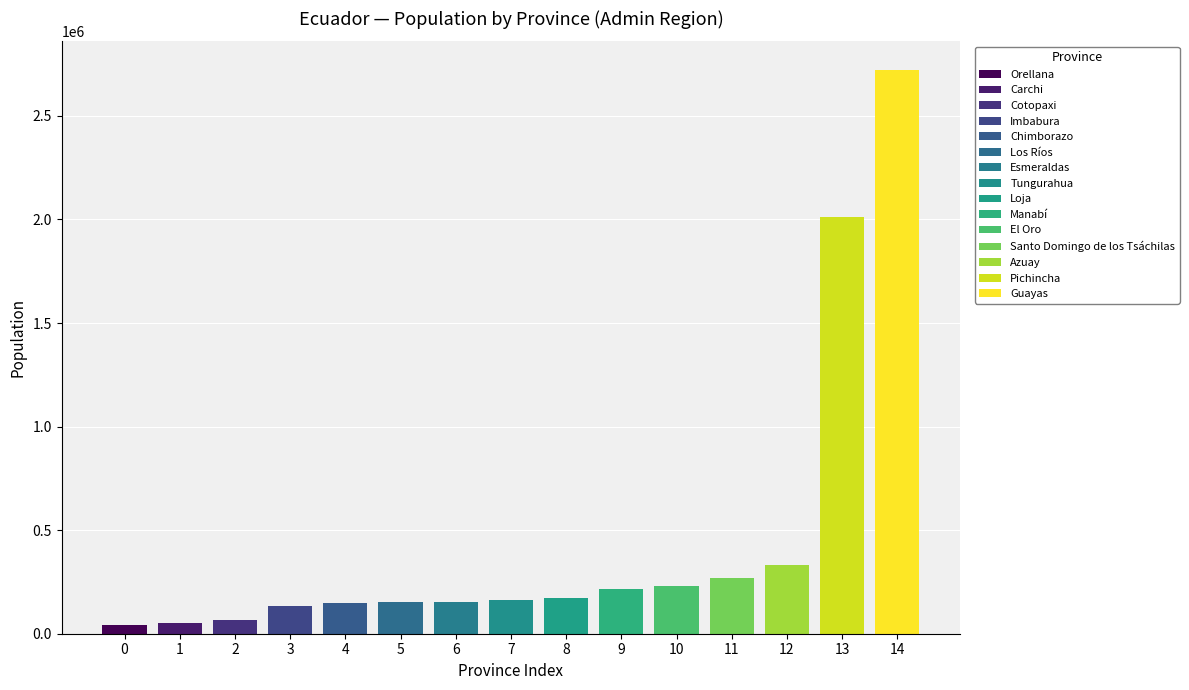

The value at Imbabura is 131856. True or false?

True